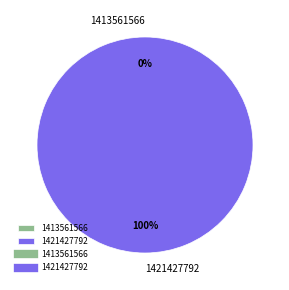

To the nearest percent, what percentage of the pie is 1421427792?

100%